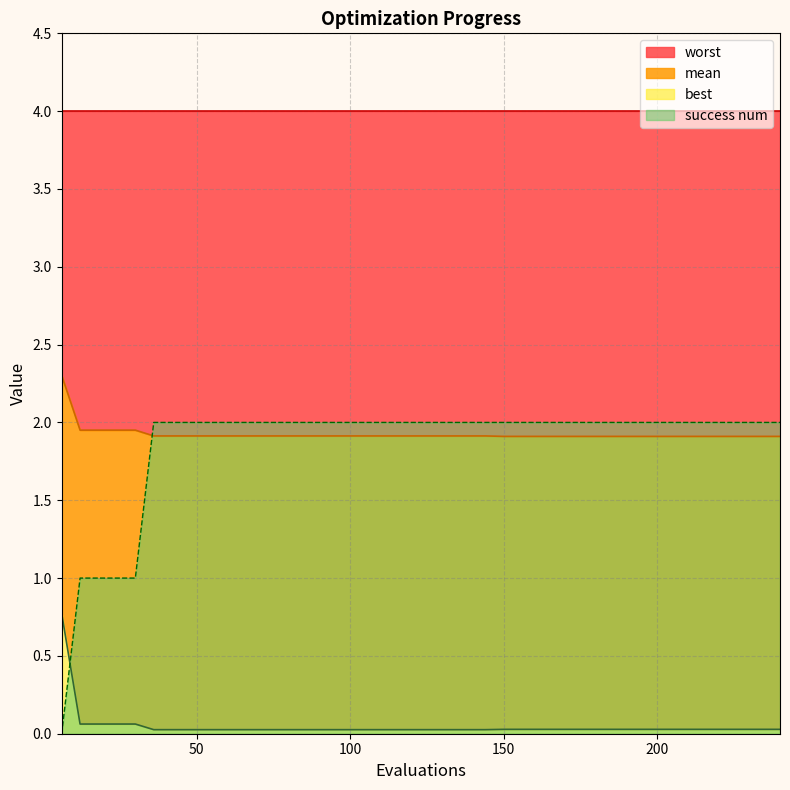

What is the value of the success num point at the 24th from the left?

2.0